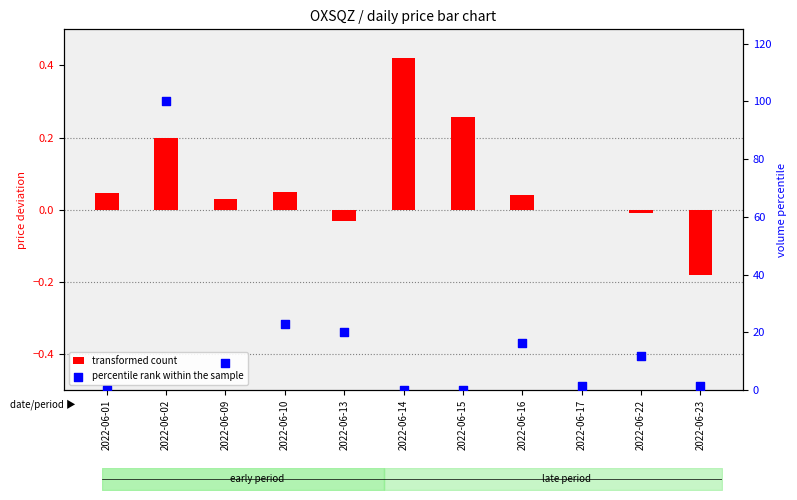

Which series reaches the maximum Y coordinate?

percentile rank within the sample